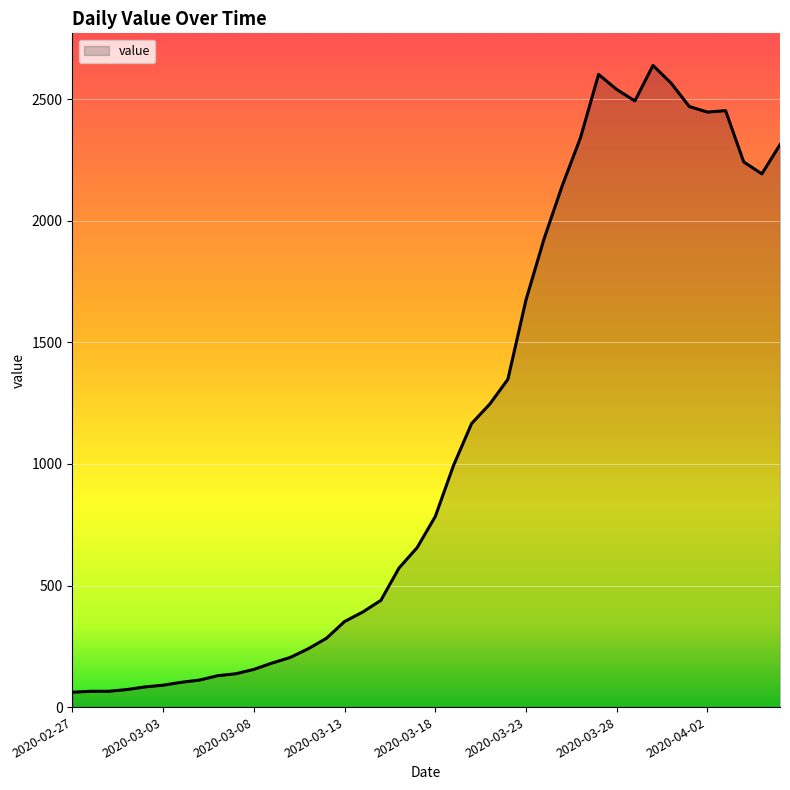

What is the smallest value displayed?

61